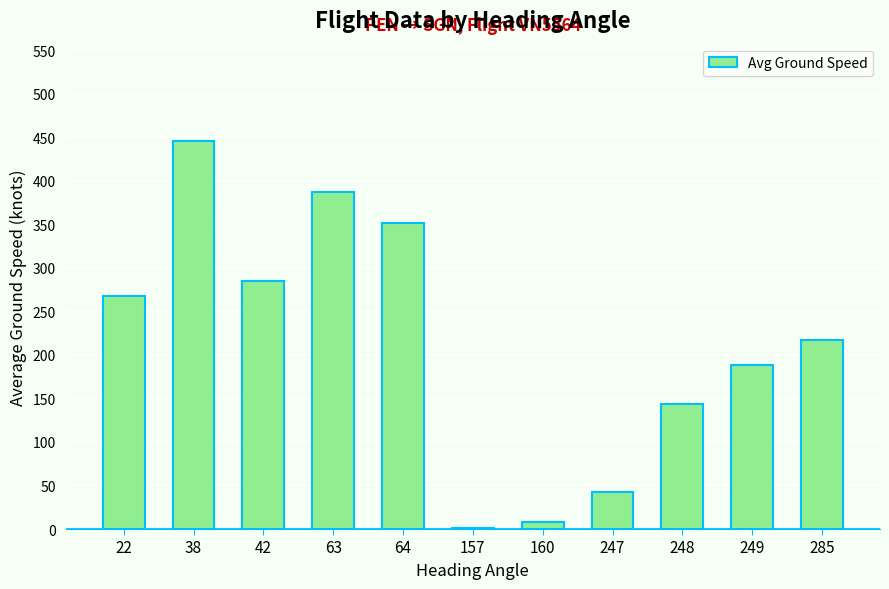

Which label corresponds to the largest value in the chart?

38